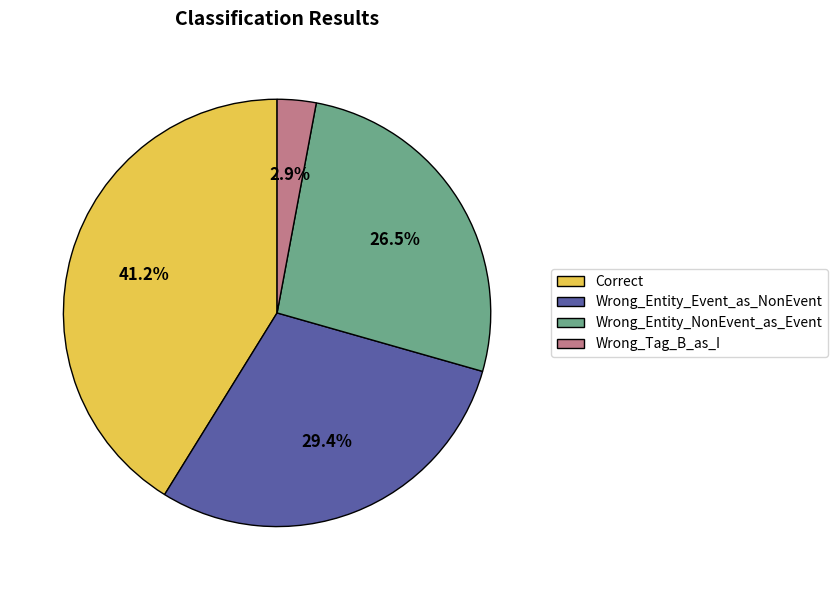

Count the number of slices in the pie.

4